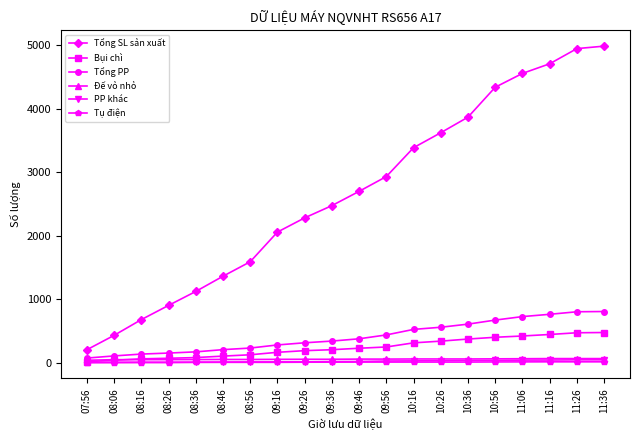

True or false: Tổng PP and Tụ điện intersect in this chart.

False